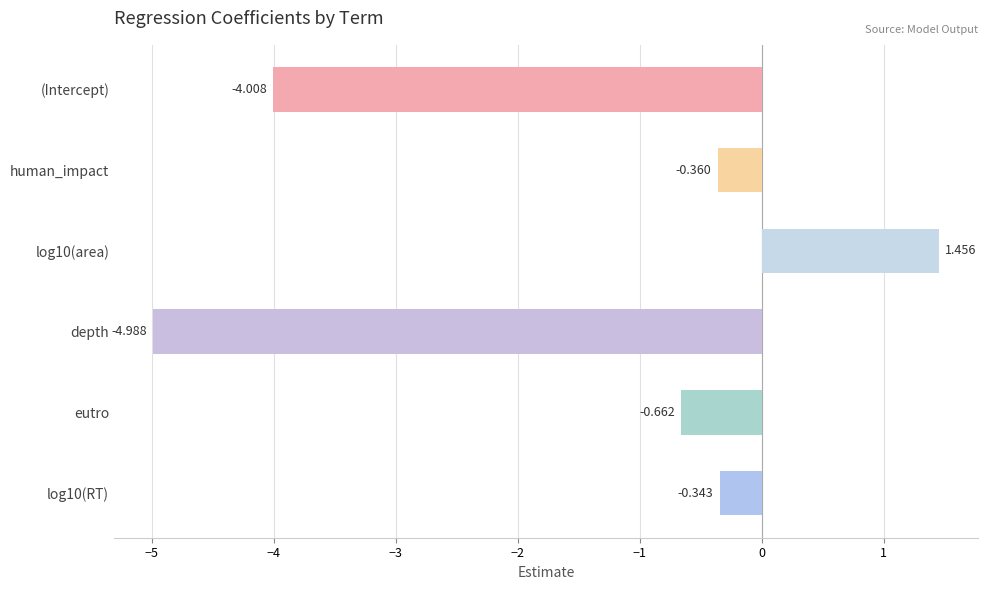

At which category does the chart reach its minimum across all series?

depth